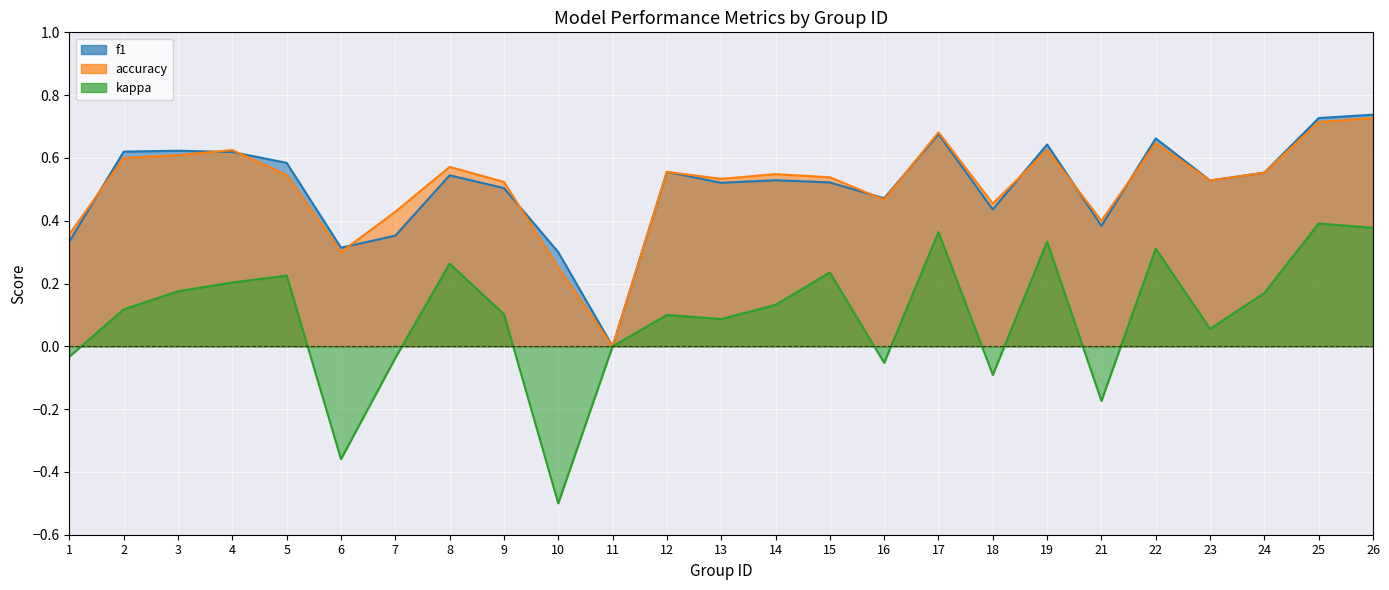

Count the f1 values in the range 0 to 1.

25